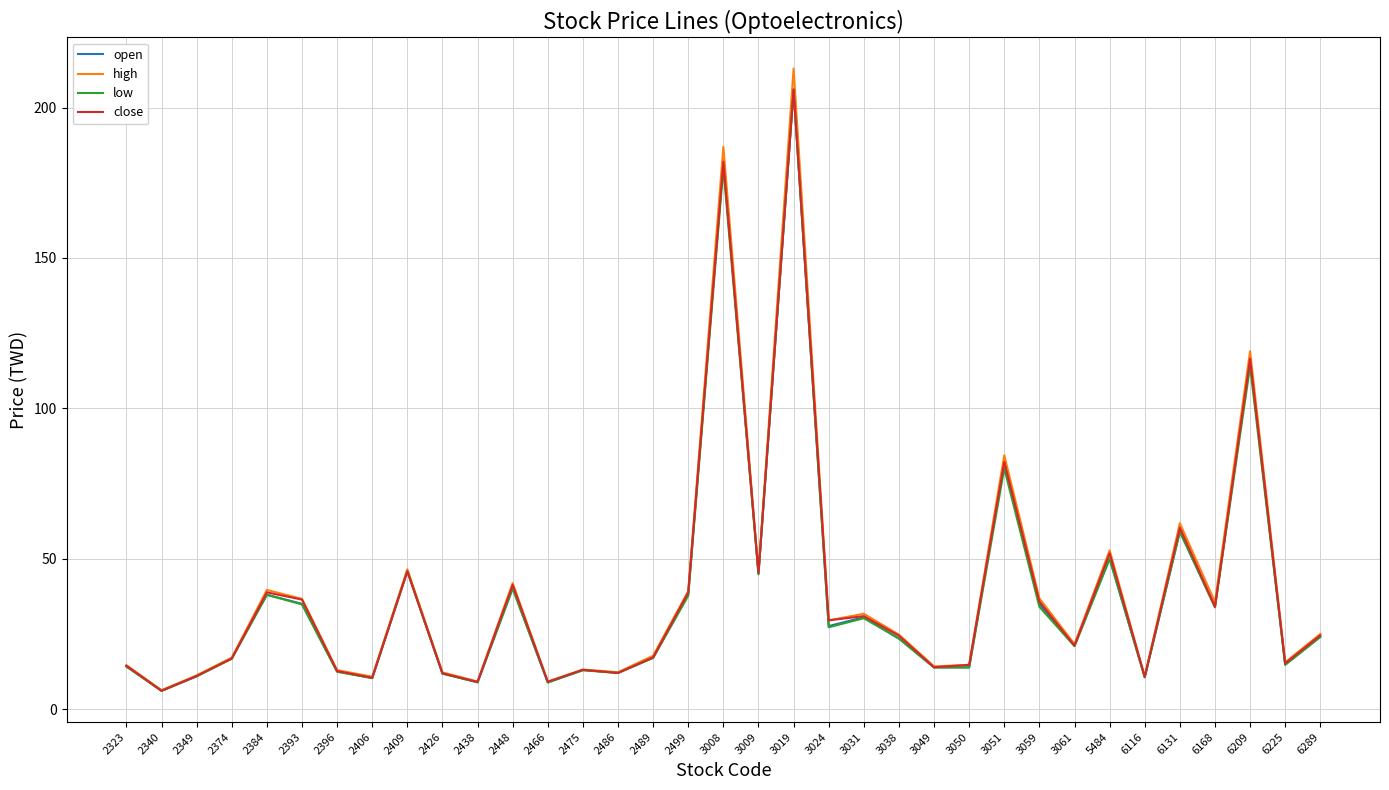

What is the total value across all series at 2384?

154.4